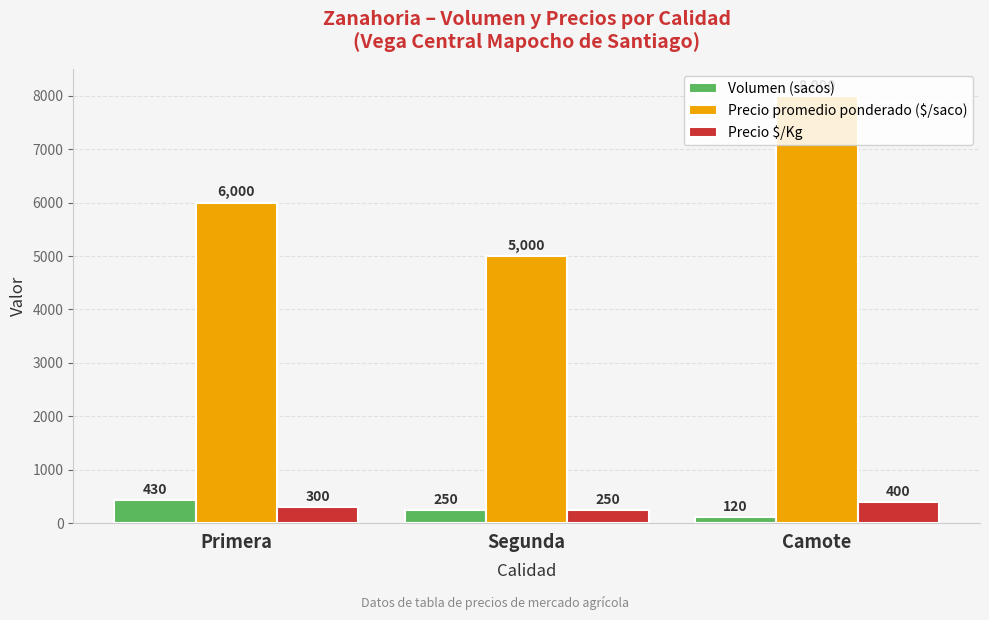

What position from the left is Segunda?

2